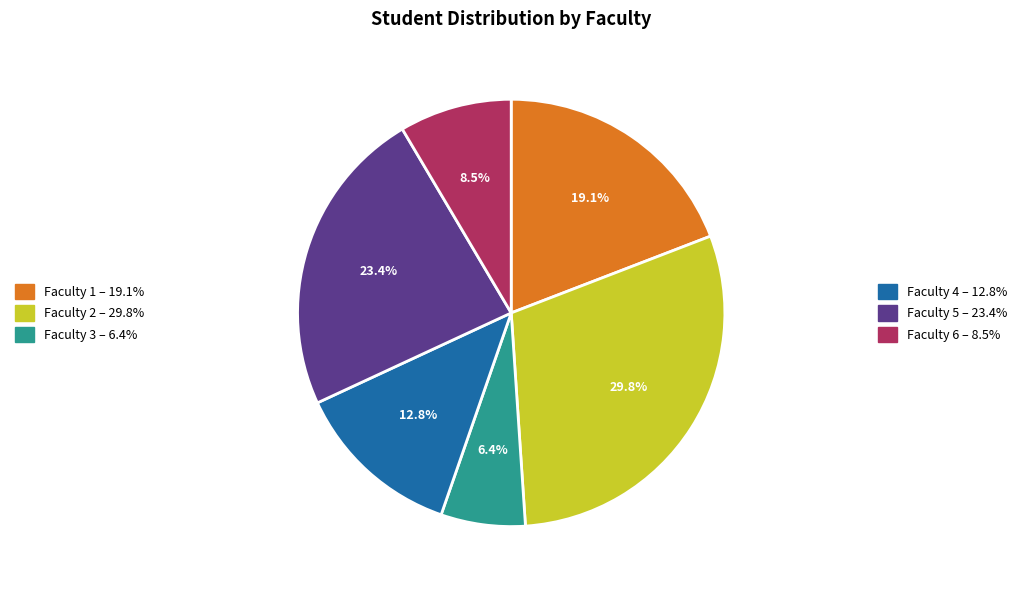

Does any single category account for the majority?

No